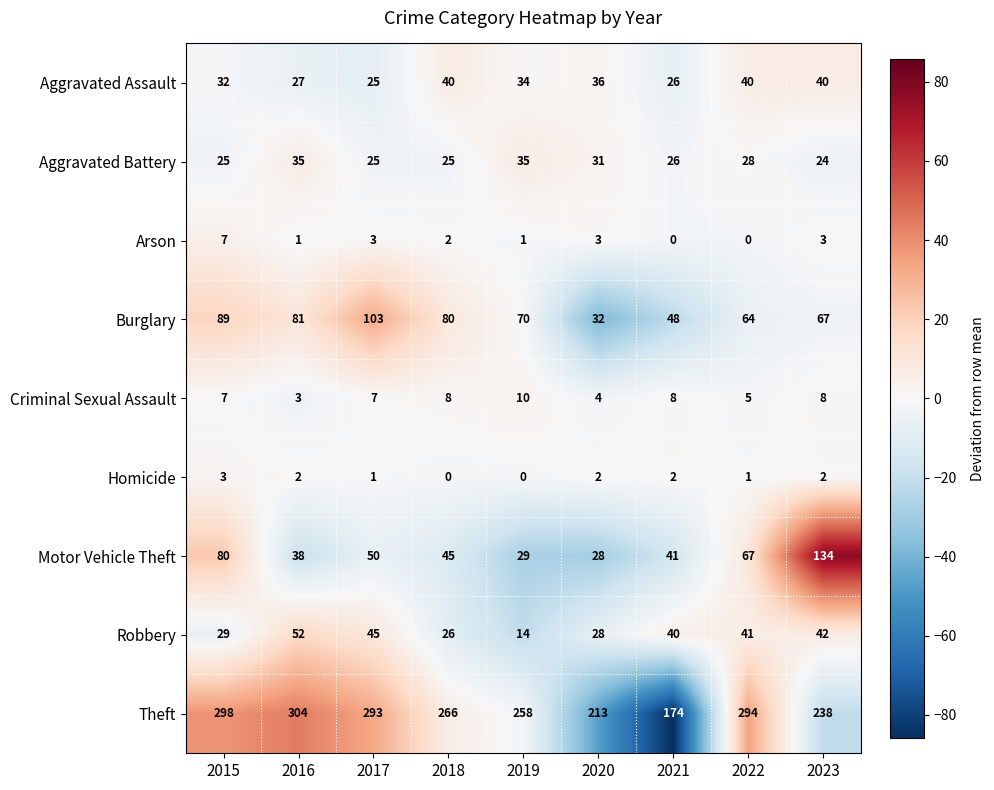

Count the number of data series in this chart.

9